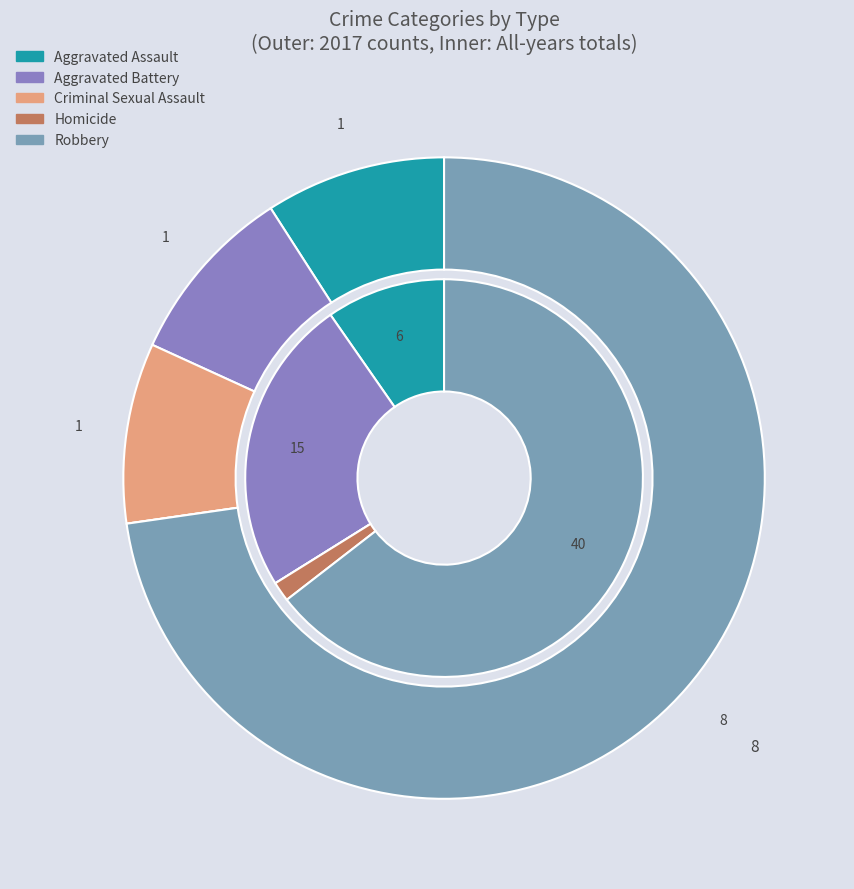

What percentage is the 2 slice, to the nearest percent?

9%